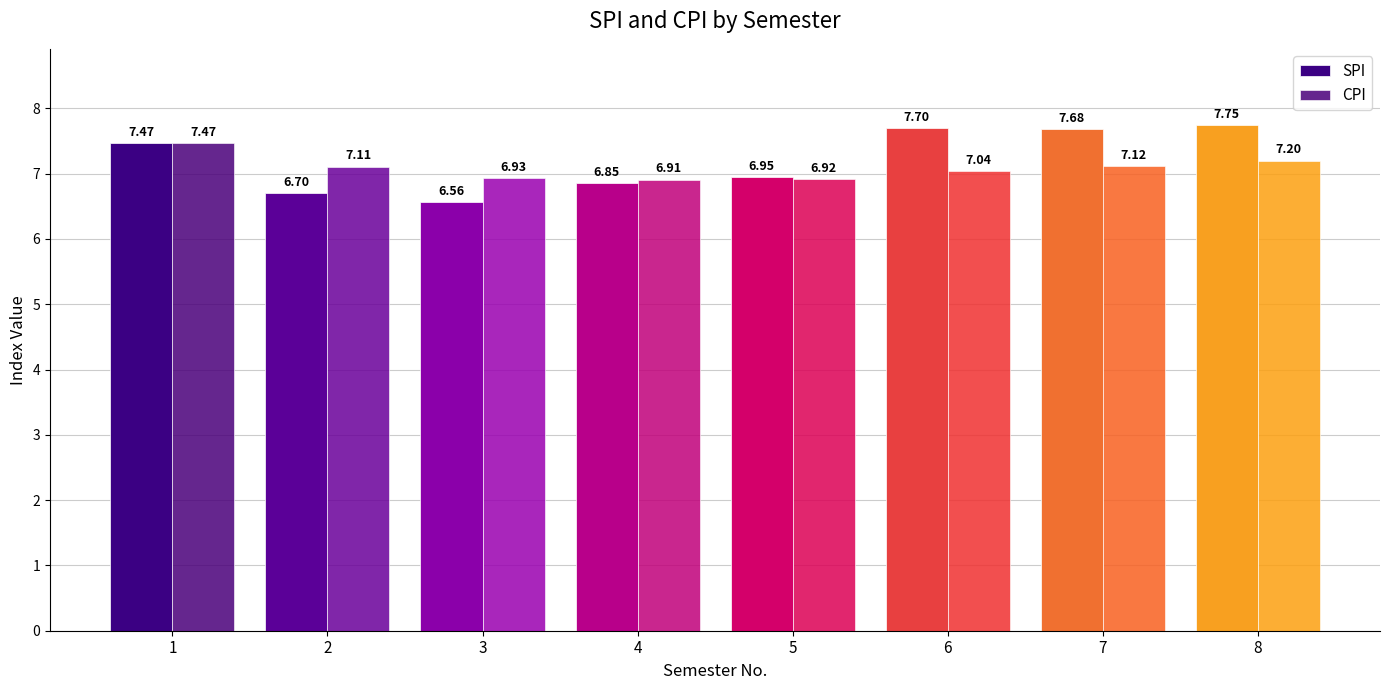

Which label corresponds to the largest value in the chart?

8